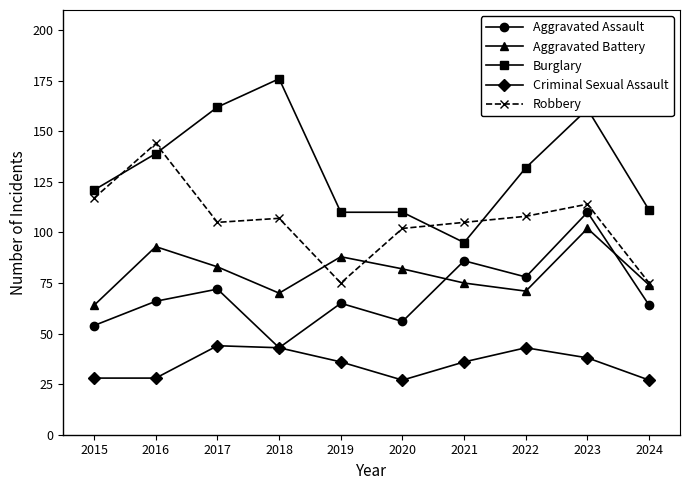

At how many categories does at least one series exceed 174?

1